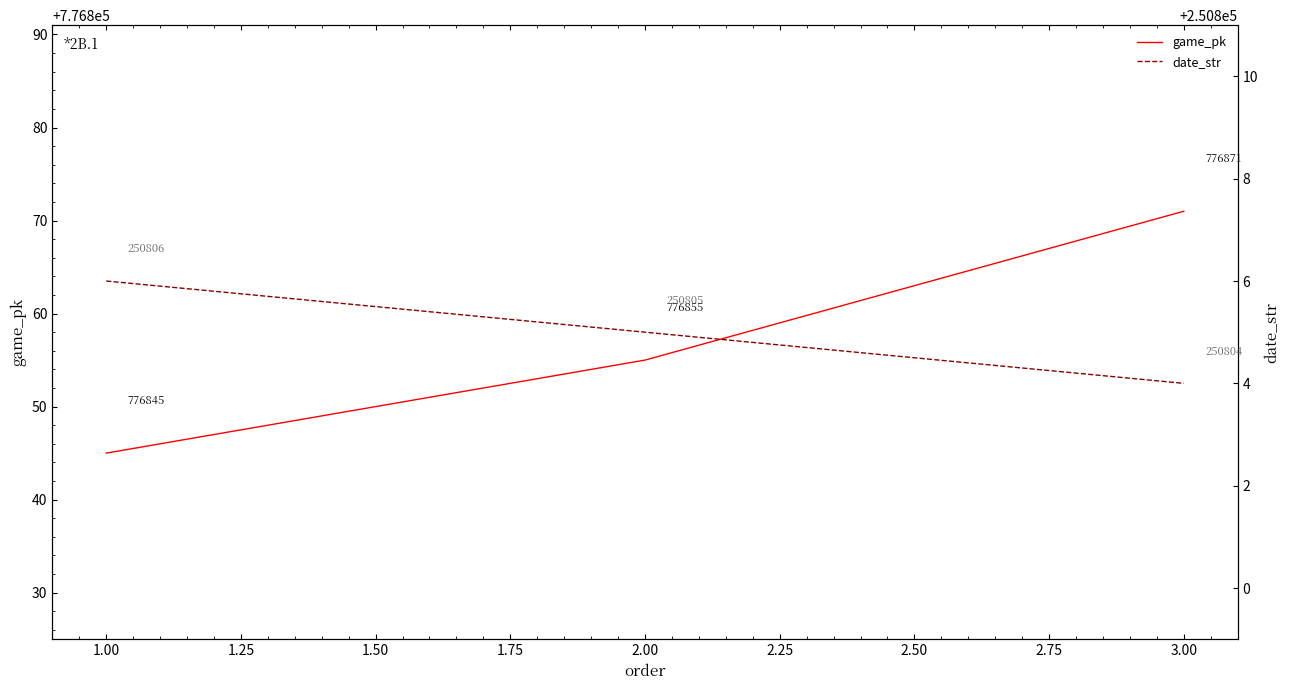

How many lines are shown in the chart?

2